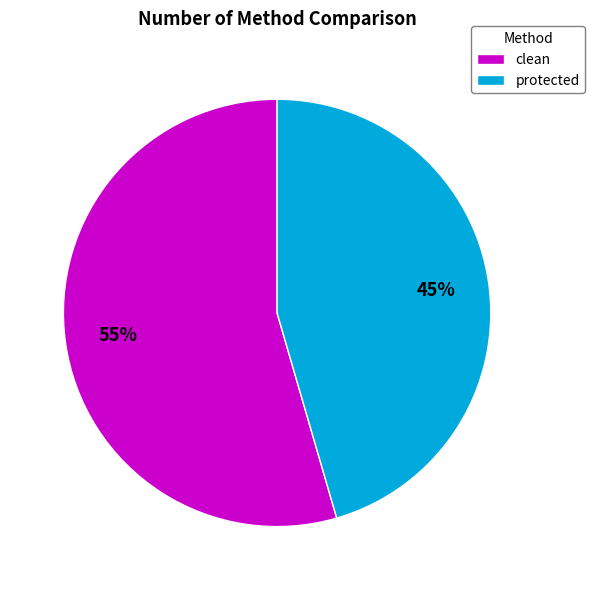

Rank the categories by value from highest to lowest.

clean, protected